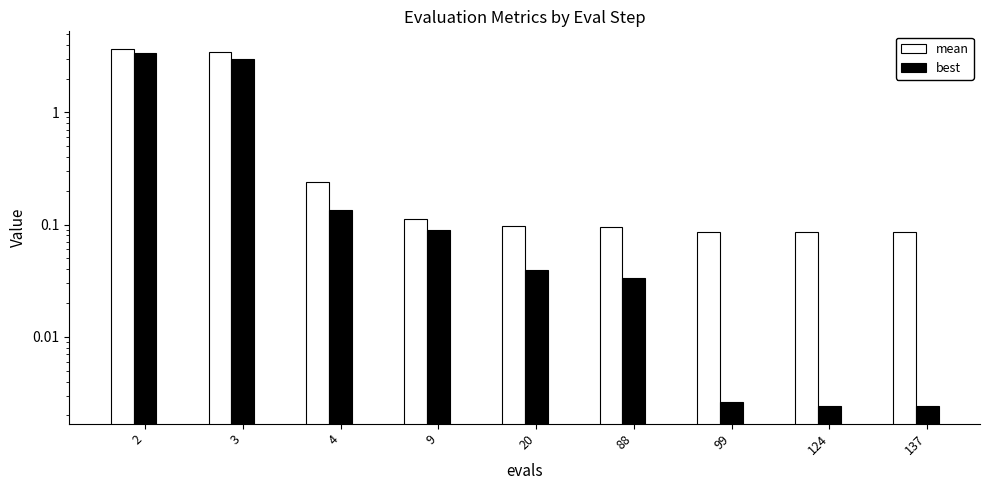

What is the value of the mean bar at the 5th from the left?

0.1